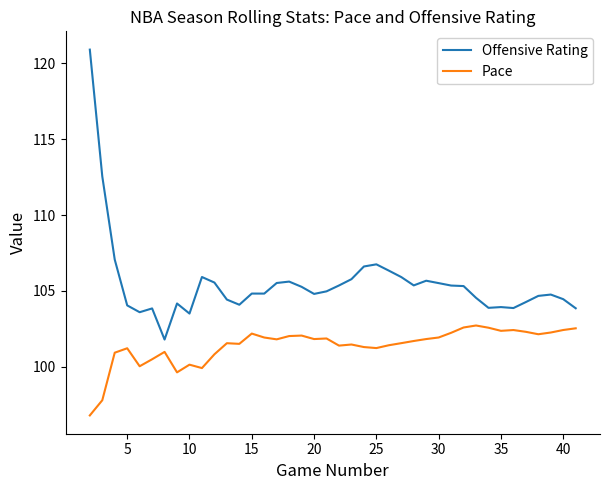

Which series has the largest range (max minus min)?

Offensive Rating